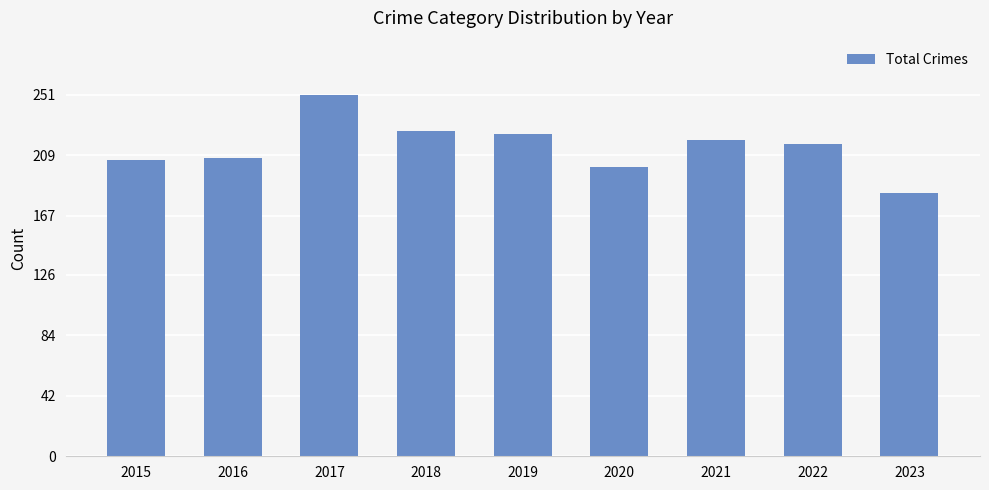

At which category does the chart reach its minimum across all series?

2023